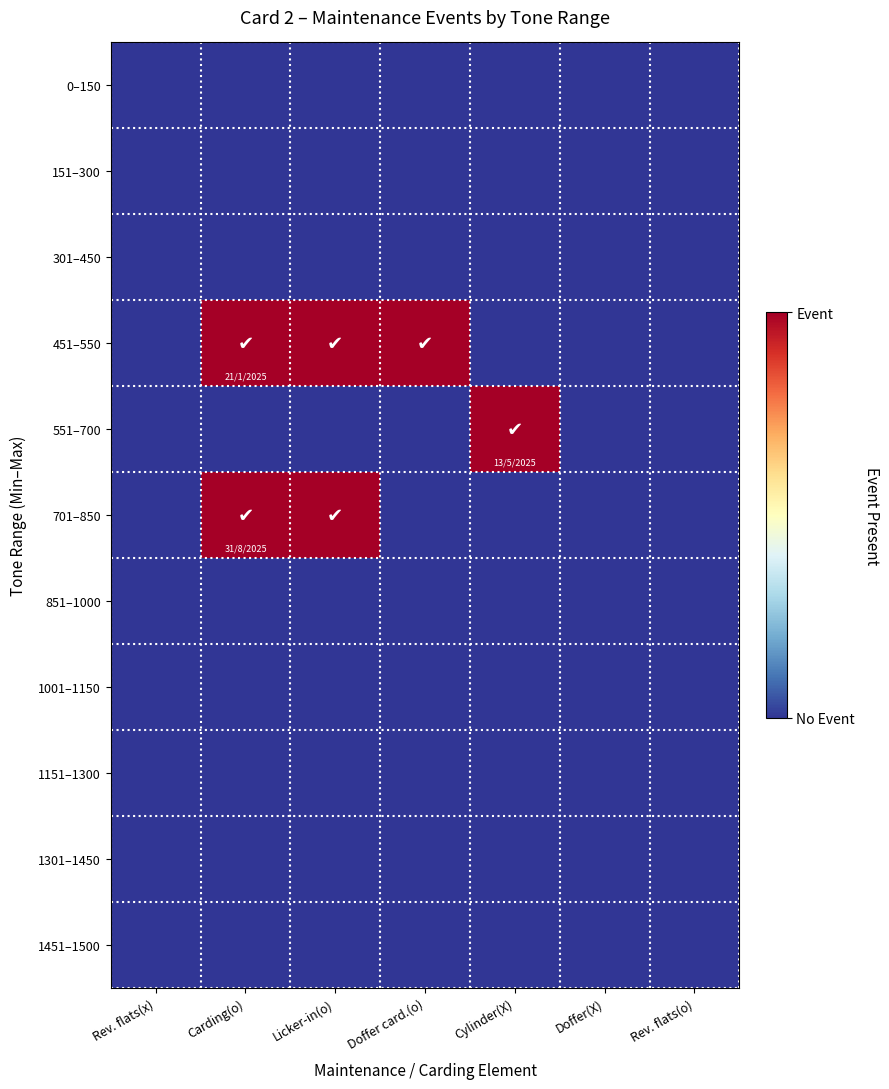

Which series has the largest total across all categories?

451–550